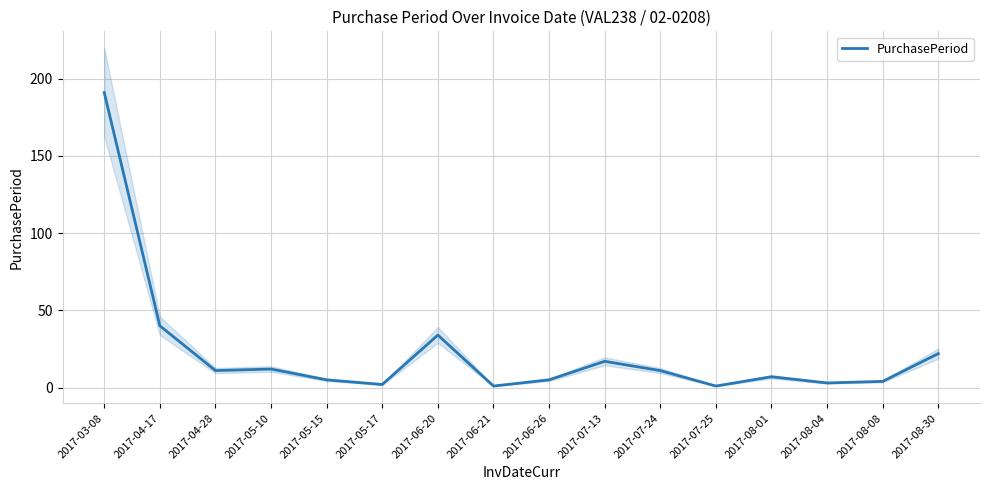

How many interior local peaks (higher than both neighbors) does the data have?

4